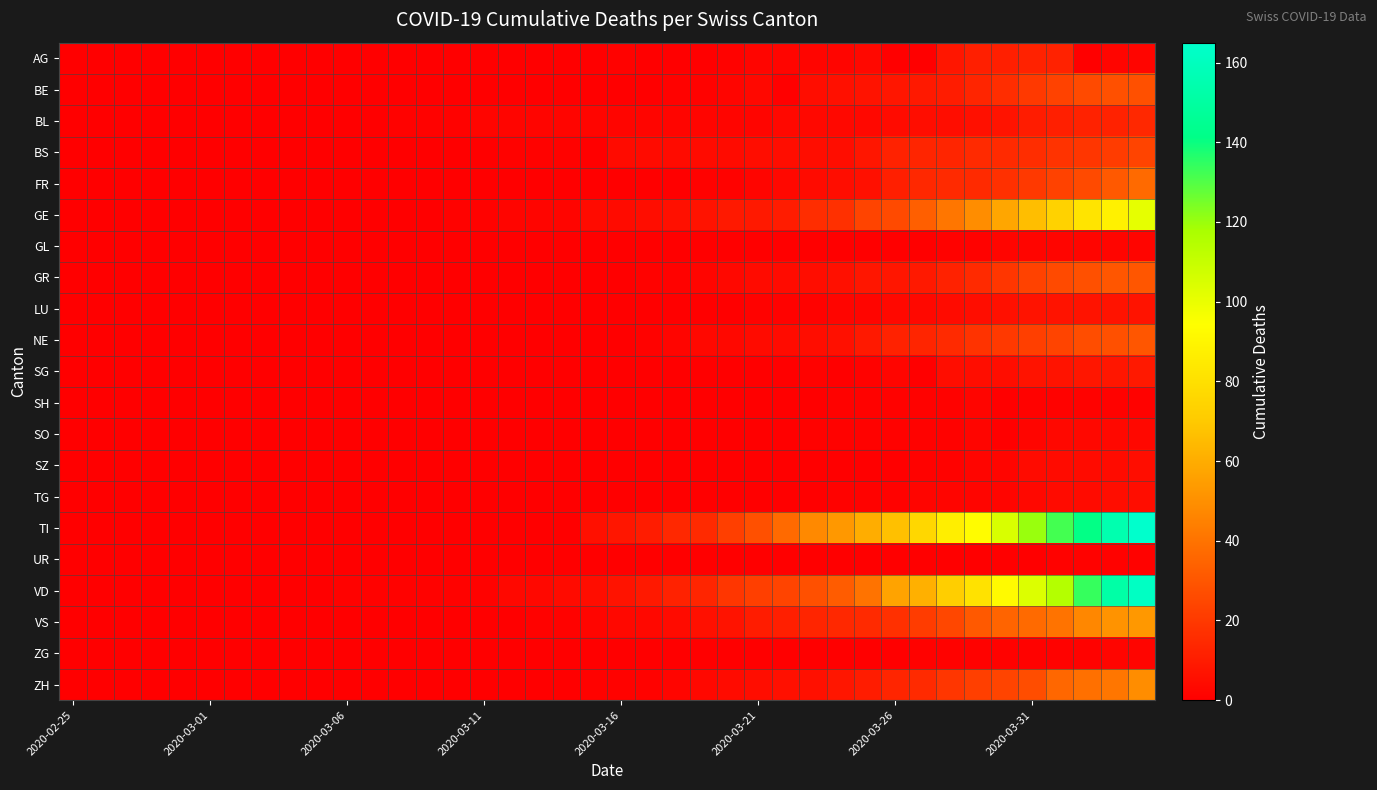

List the series in order of their peak value, highest first.

TI, VD, GE, VS, ZH, FR, GR, NE, BE, BS, BL, AG, SG, LU, SZ, TG, SO, GL, SH, ZG, UR